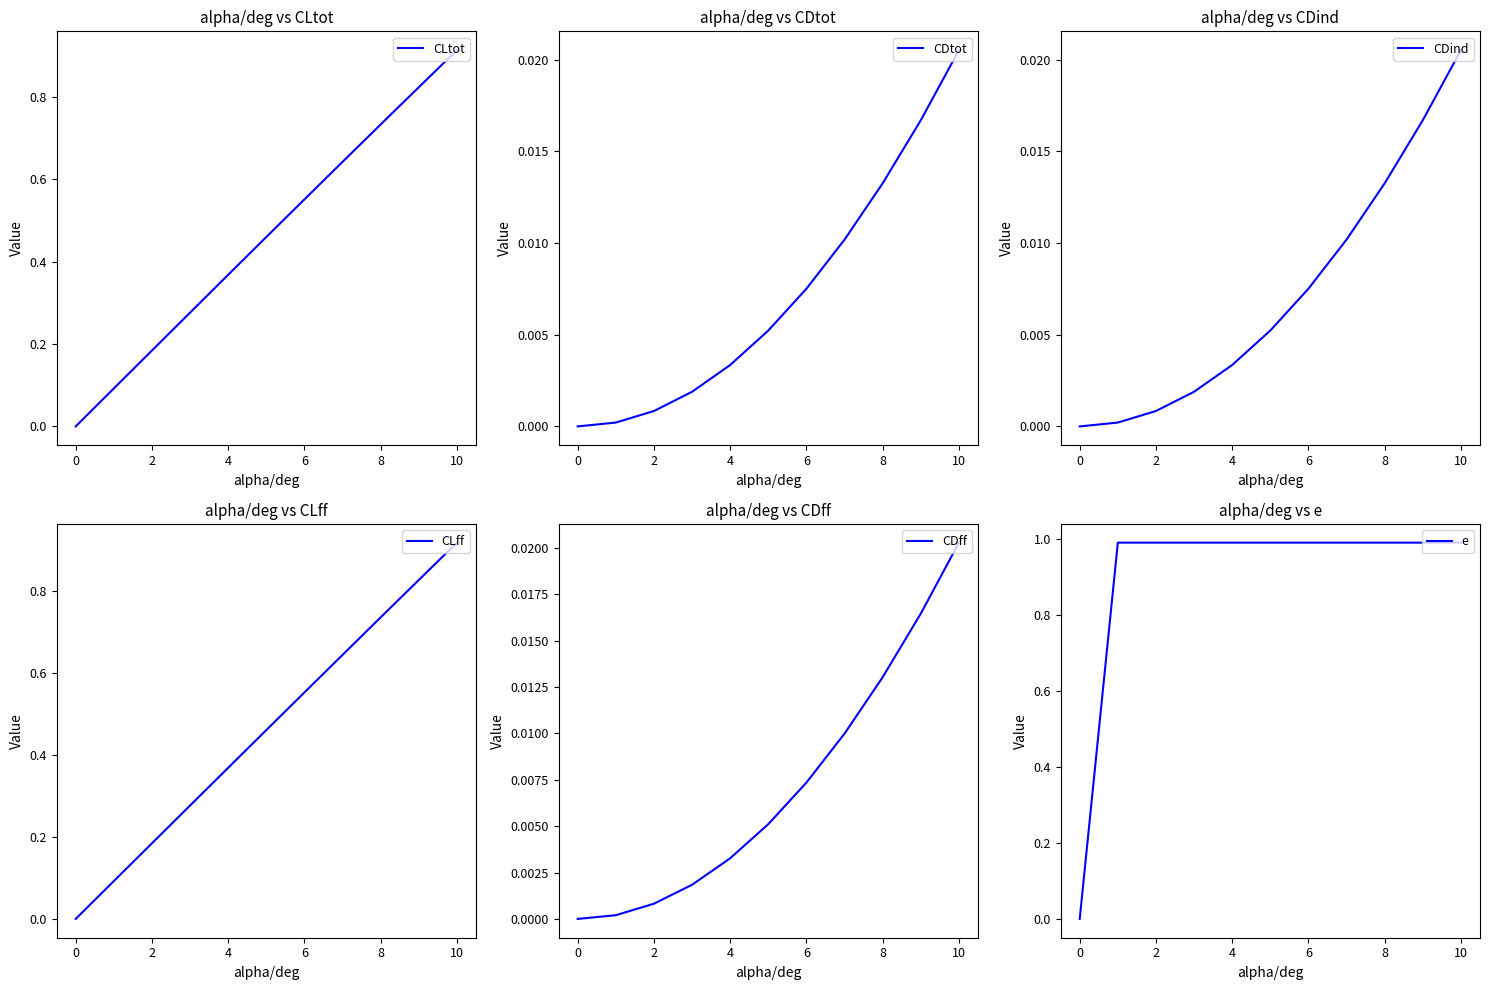

True or false: e has more than 2 interior local peaks.

False